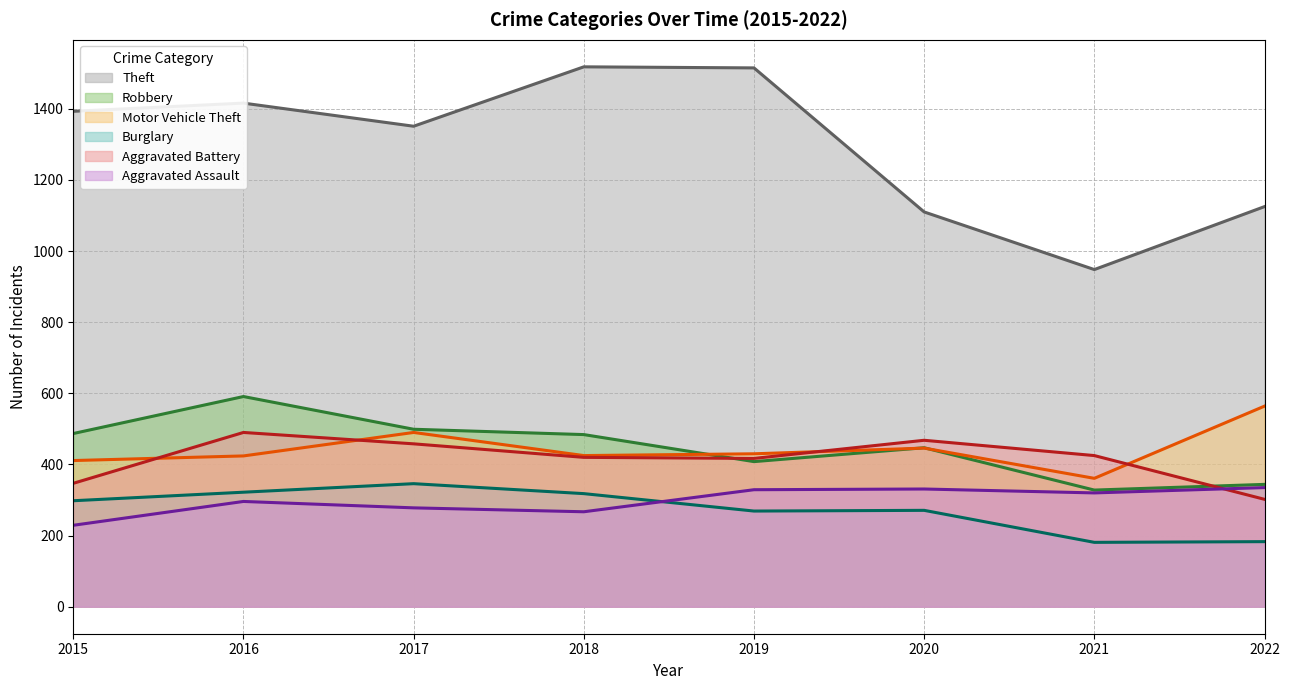

True or false: Aggravated Battery has more than 0 interior local peaks.

True